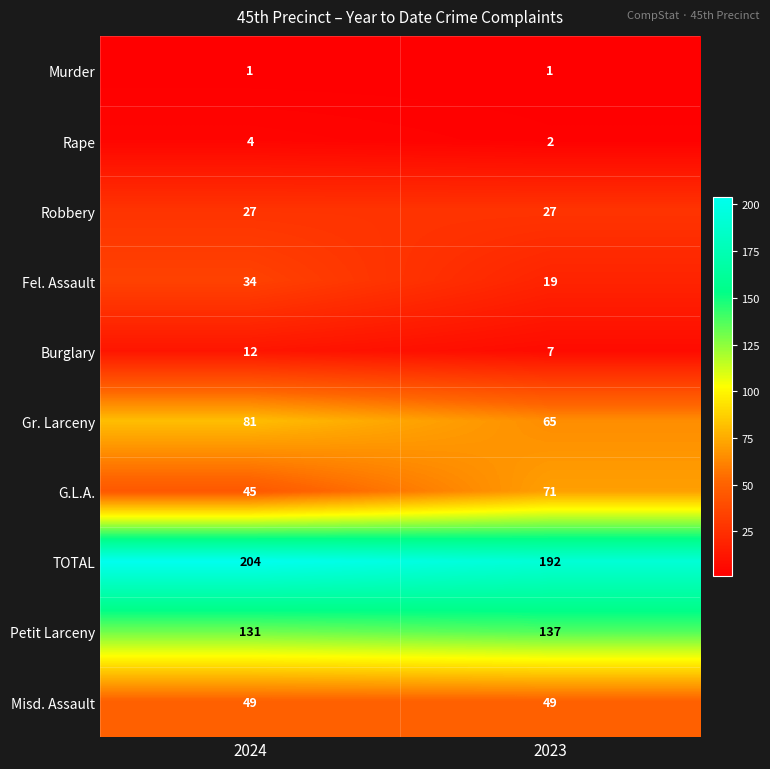

Is it true that Burglary equals 7 at 2023?

True